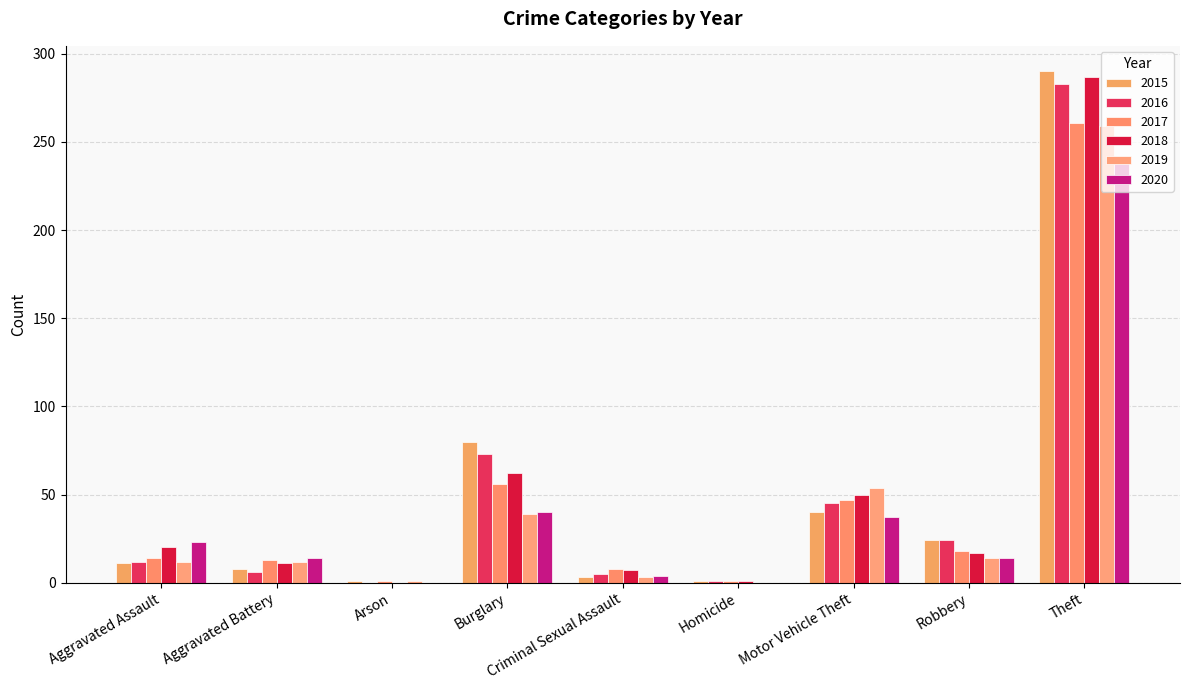

Reading right to left, transcribe all the data shown in this chart.

2015: 290	24	40	1	3	80	1	8	11
2016: 283	24	45	1	5	73	0	6	12
2017: 261	18	47	1	8	56	1	13	14
2018: 287	17	50	1	7	62	0	11	20
2019: 259	14	54	0	3	39	1	12	12
2020: 238	14	37	0	4	40	0	14	23